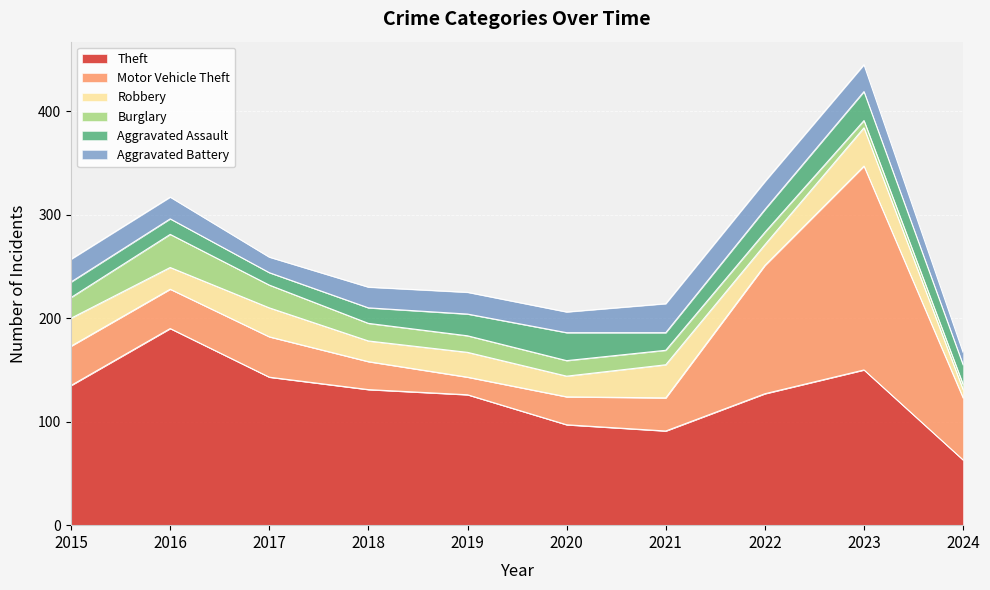

What is the difference between the maximum and minimum values in the Aggravated Battery series?

16